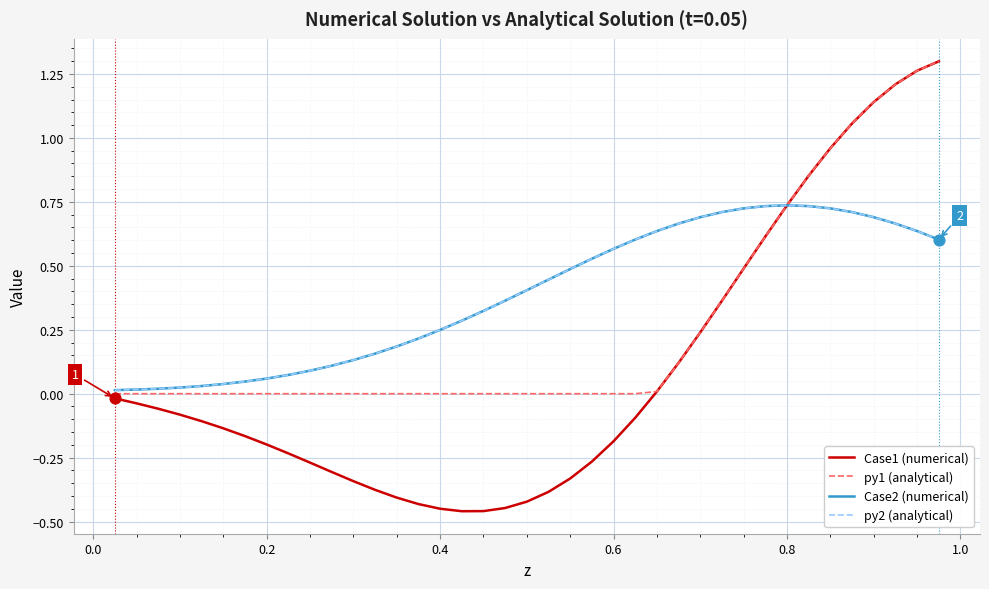

Which series has the largest range (max minus min)?

Case1 (numerical)